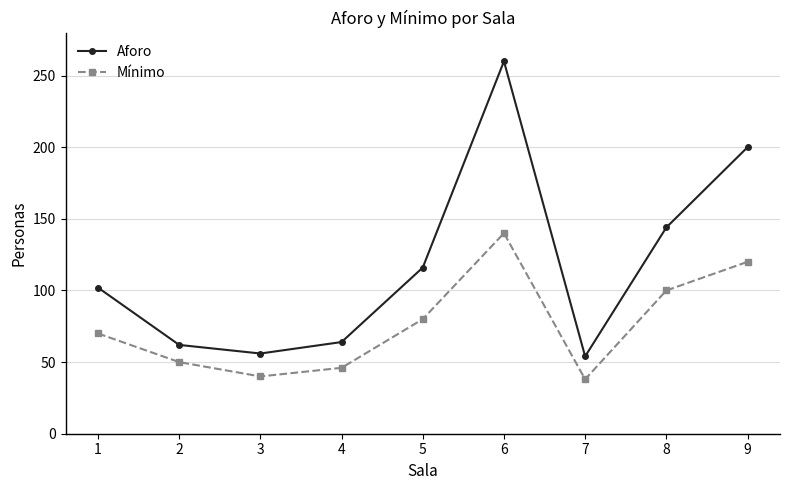

Where is the first local maximum for Mínimo?

6